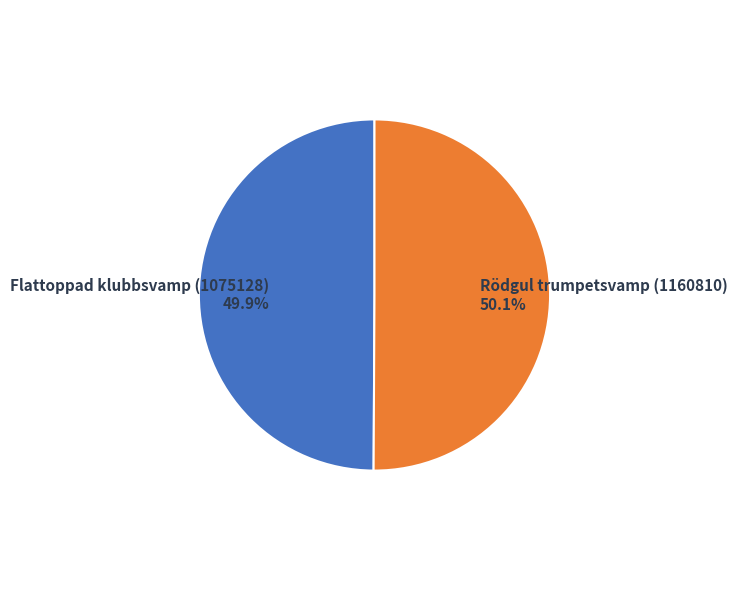

The Rödgul trumpetsvamp (1160810) slice represents 39% of the pie. True or false?

False